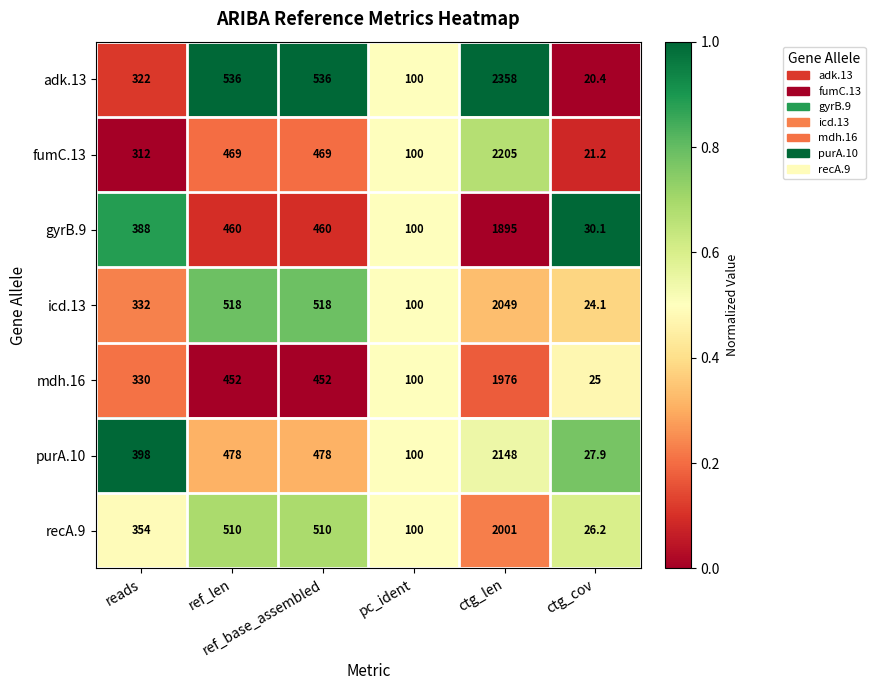

Which series has the largest total across all categories?

adk.13